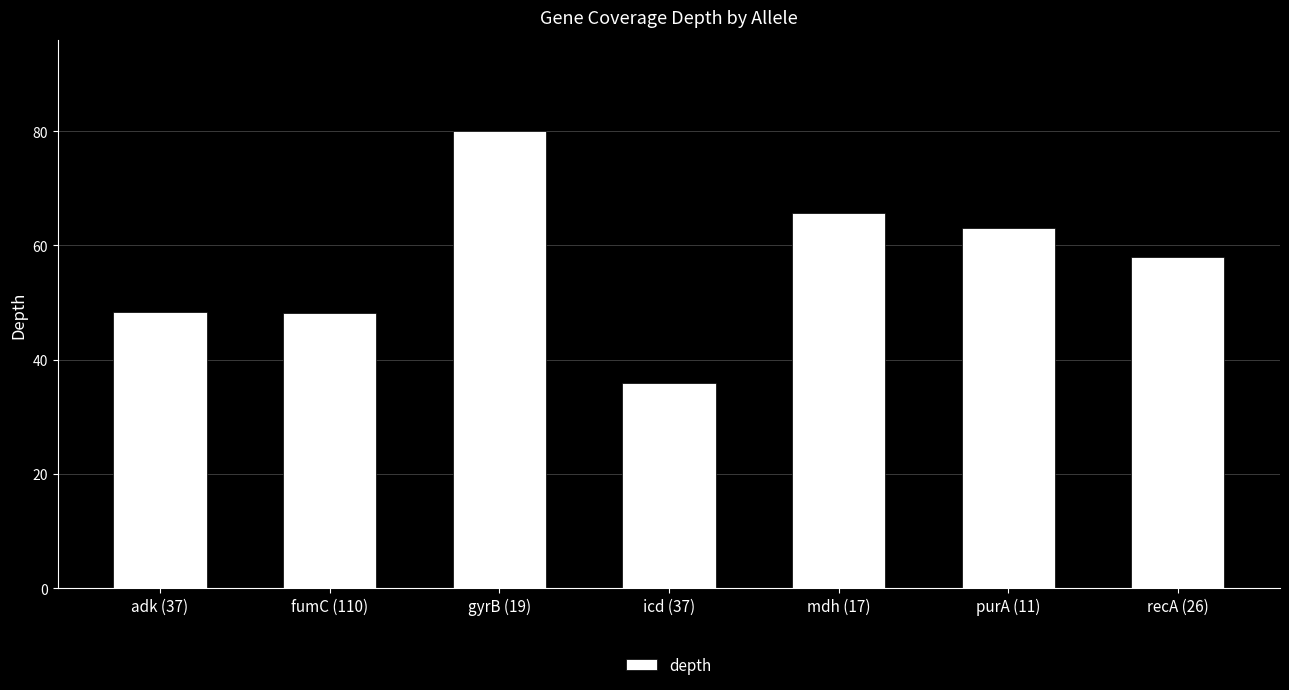

How many data points are less than 57?

3